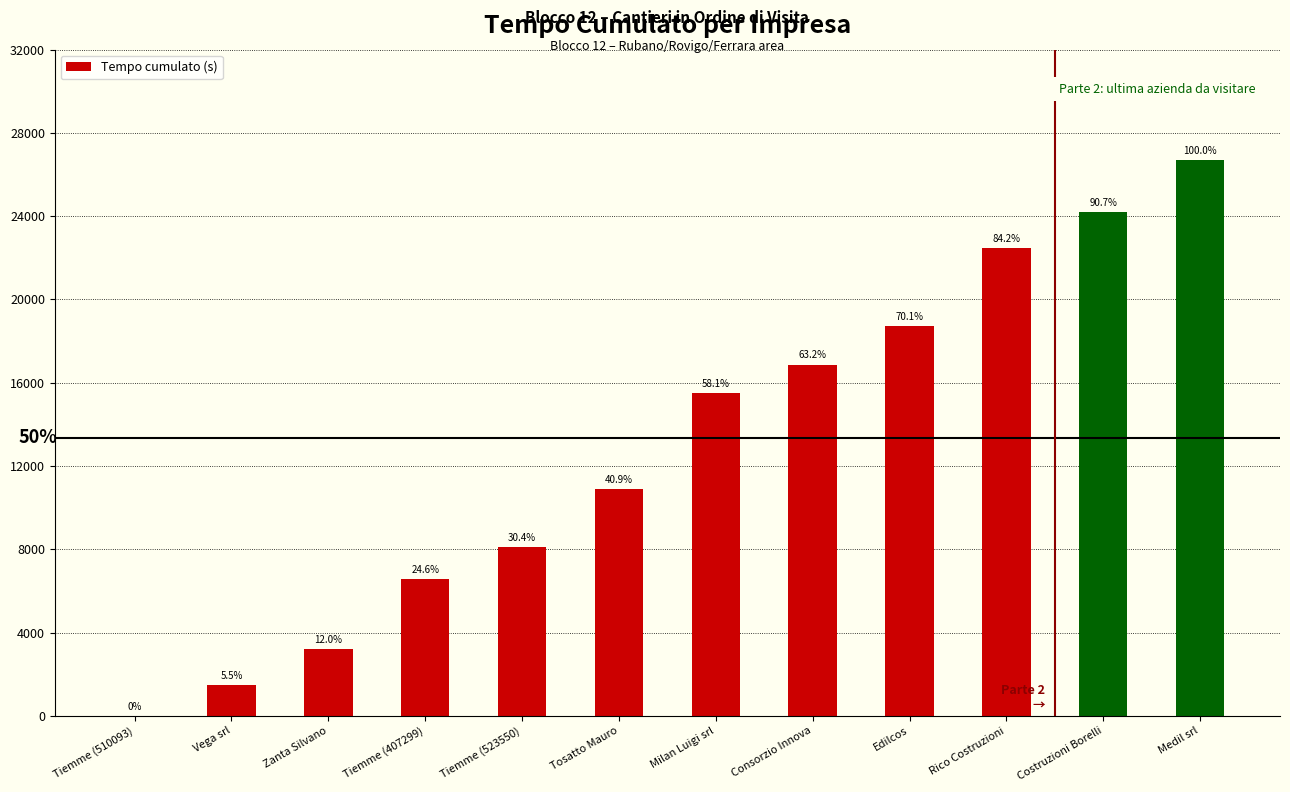

How many values are below 15511?

6